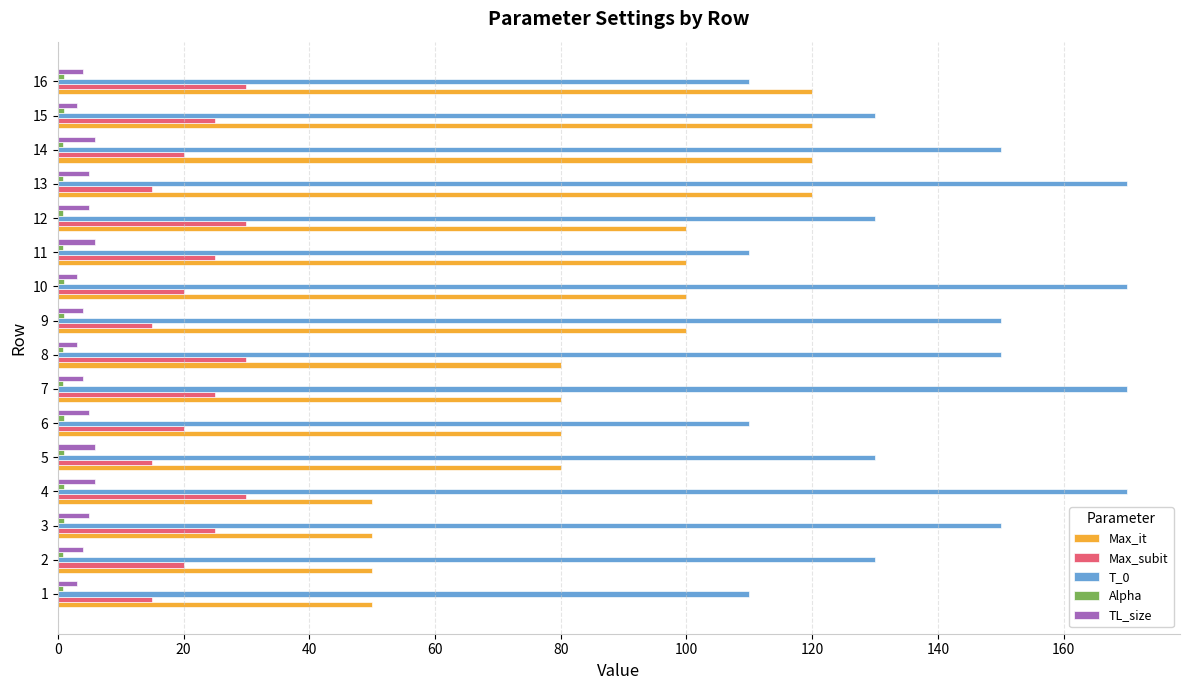

Which series changed the most between 2 and 10?

Max_it